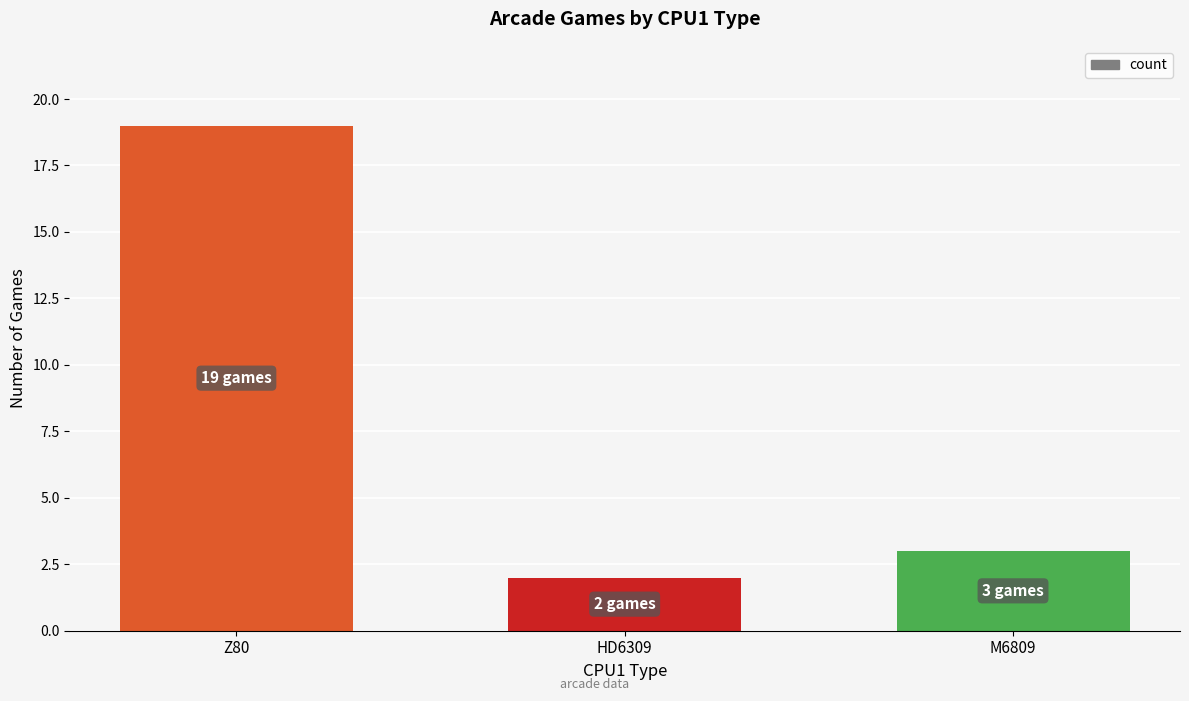

Reading left to right, transcribe all the data shown in this chart.

19	2	3